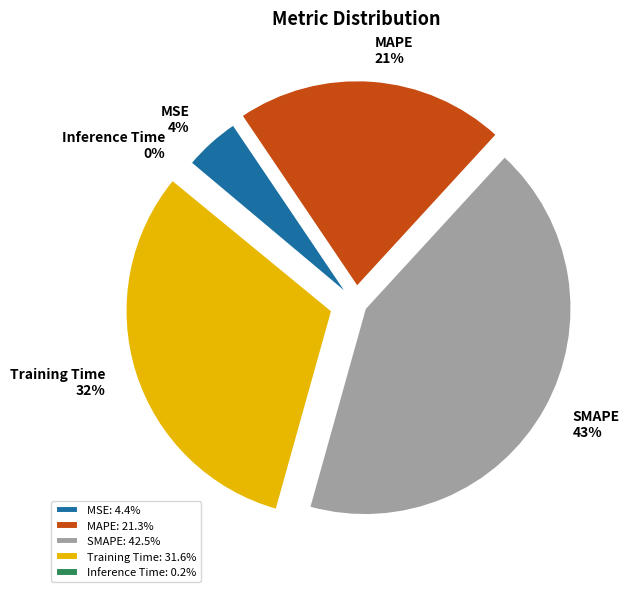

True or false: SMAPE accounts for 28% of the total.

False